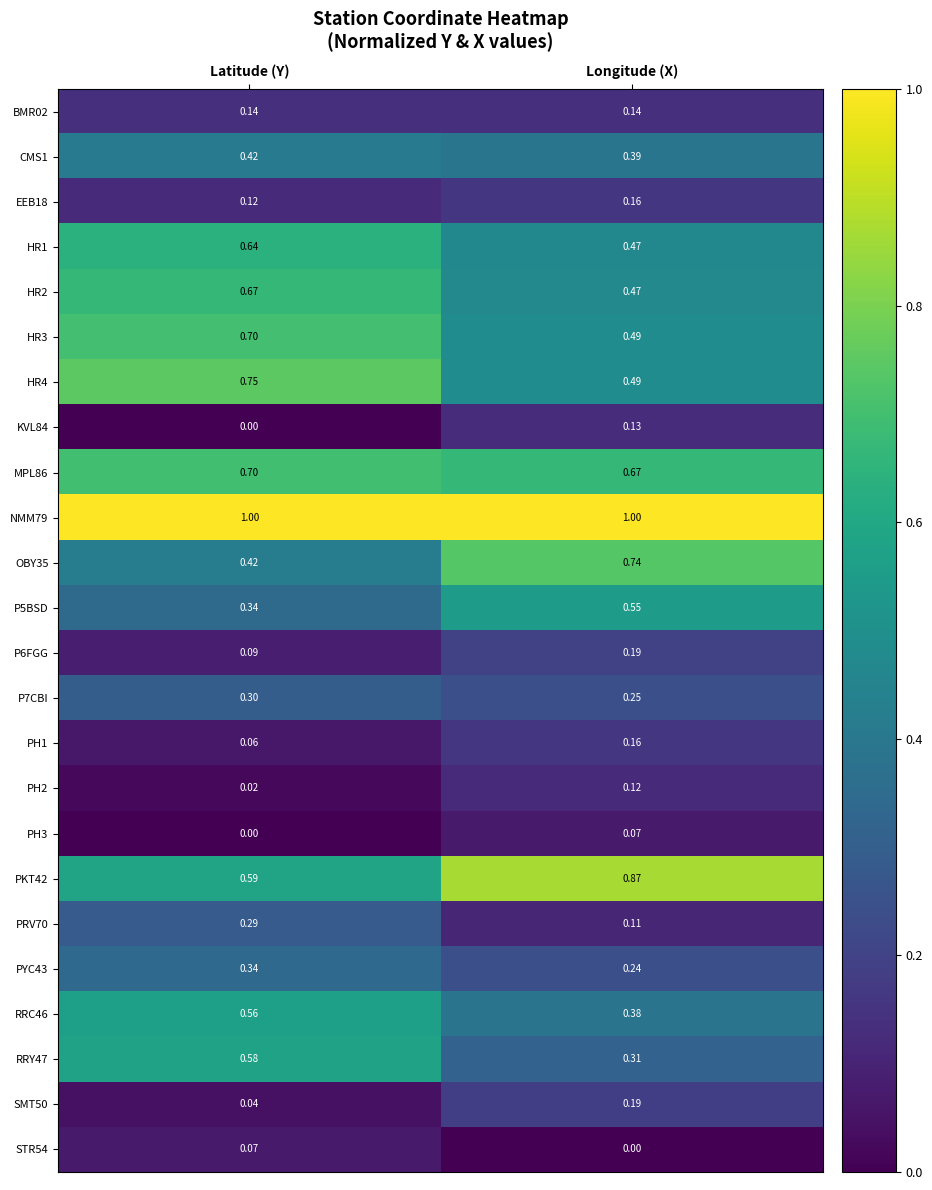

Is the value of P6FGG at Latitude (Y) greater than the value of SMT50 at Longitude (X)?

No